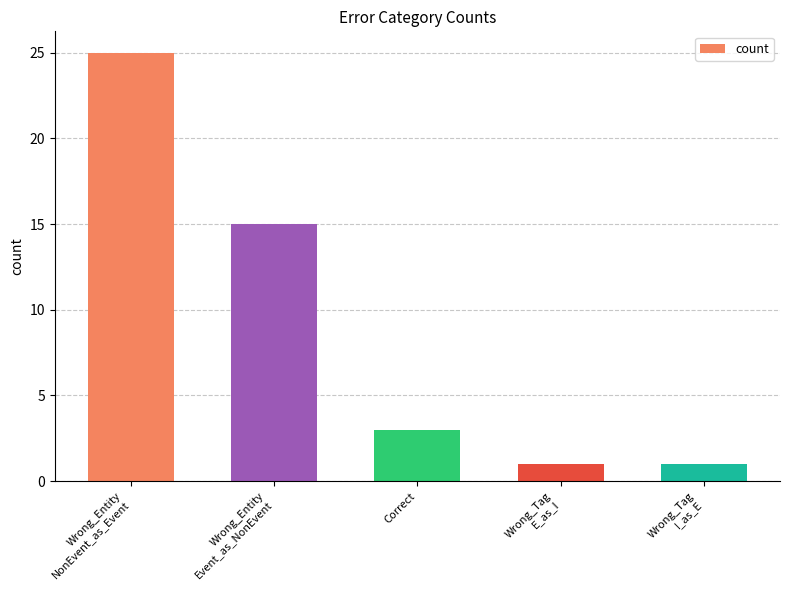

What is the difference between the maximum and minimum values?

24